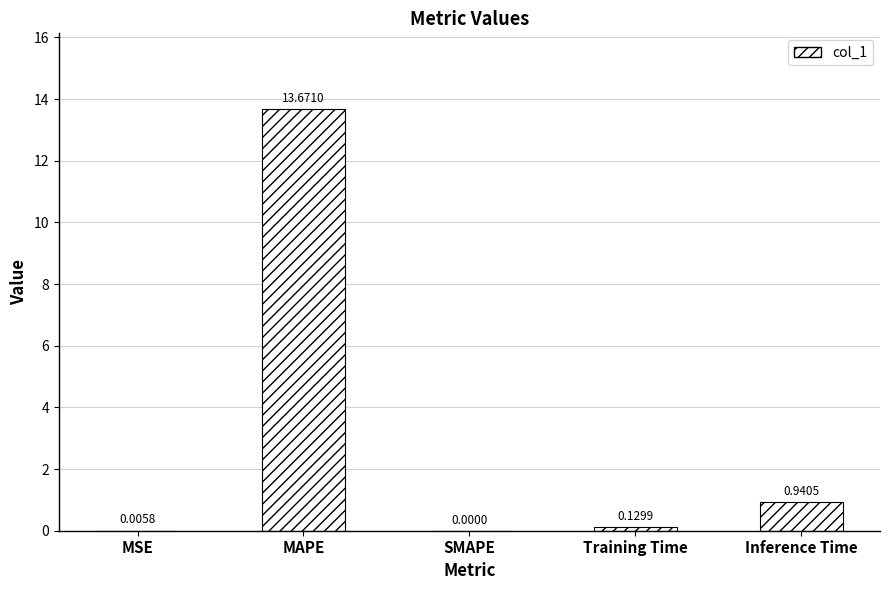

What is the change in value from SMAPE to Inference Time?

+0.9